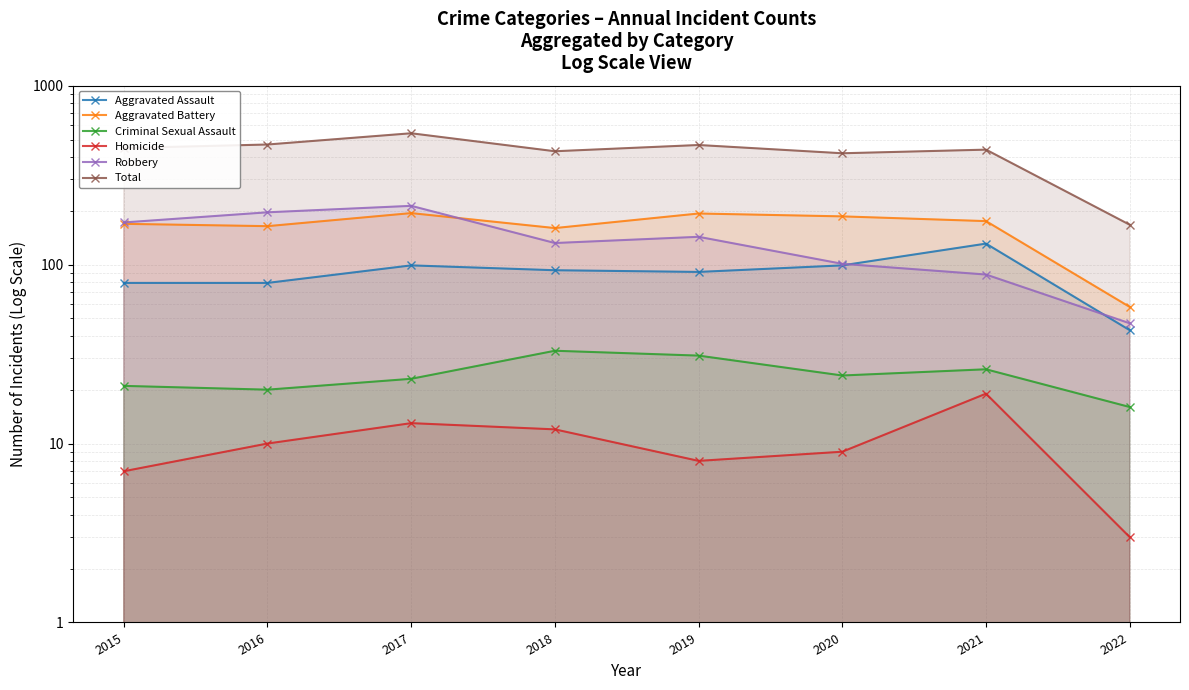

Does the chart have visible grid lines?

Yes